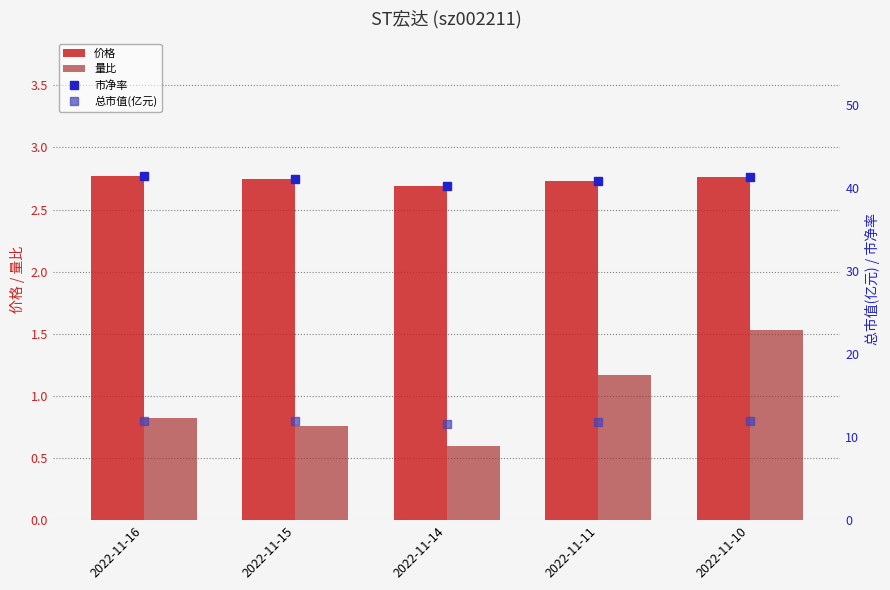

What is the total value across all series at 2022-11-14?

55.2